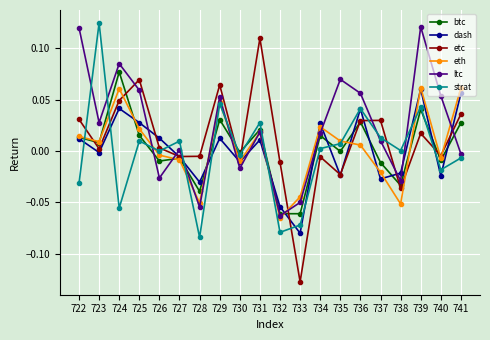

In eth, how many points are lower than both neighbors (excluding endpoints)?

6